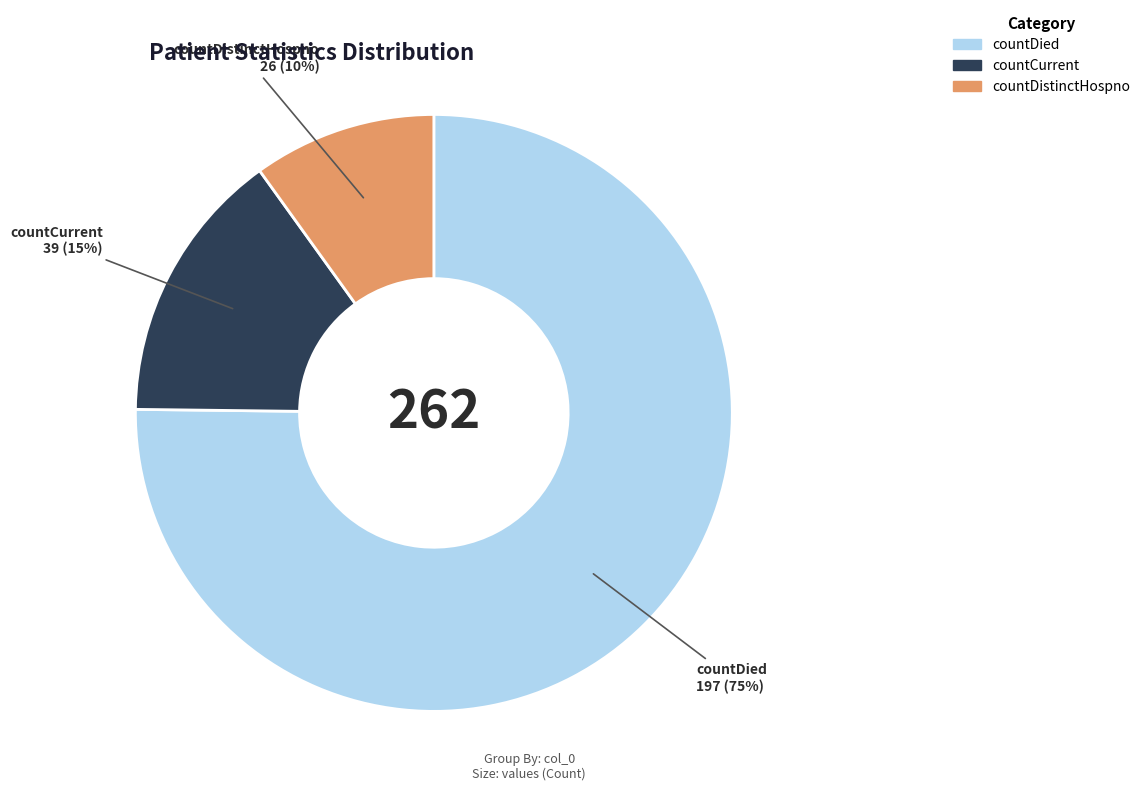

Does countDistinctHospno account for over 50% of the chart?

No